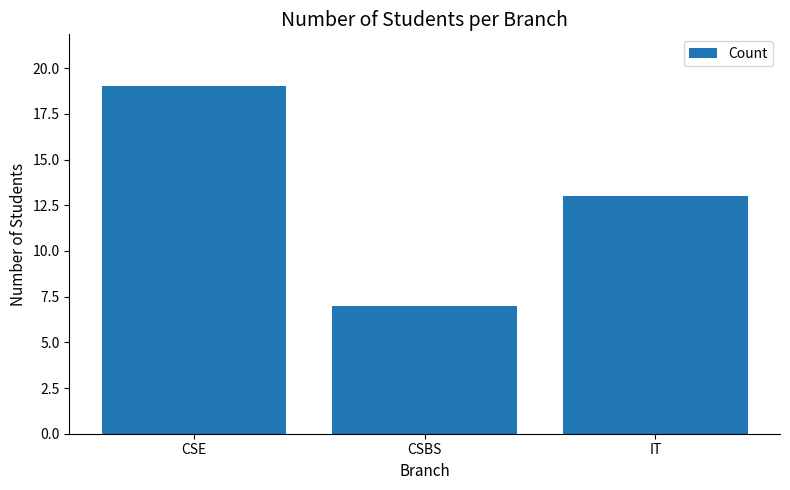

What is the sum of the values at IT and CSE?

32